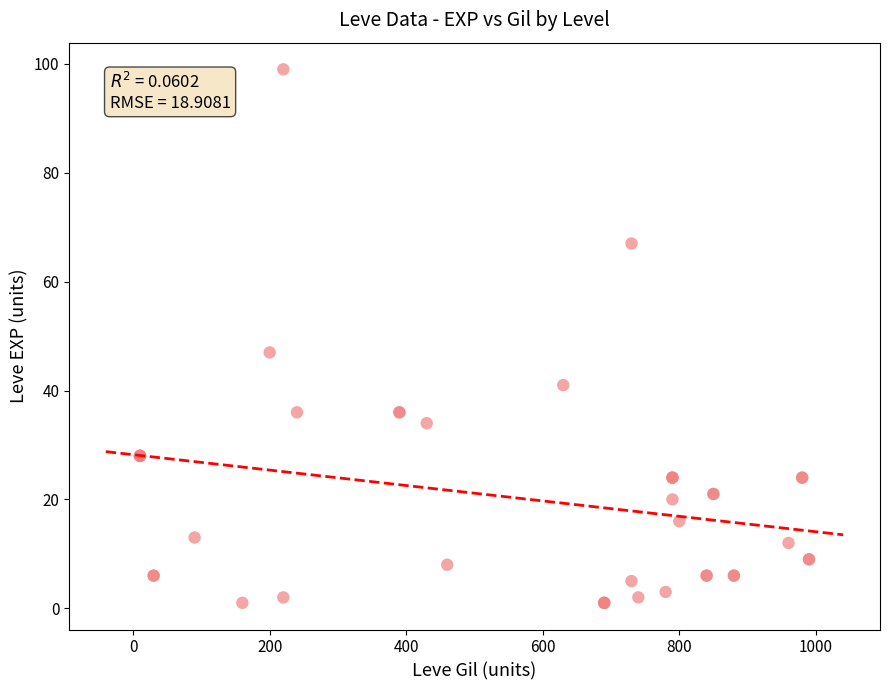

What Y value in the scatter plot is closest to 50?

47